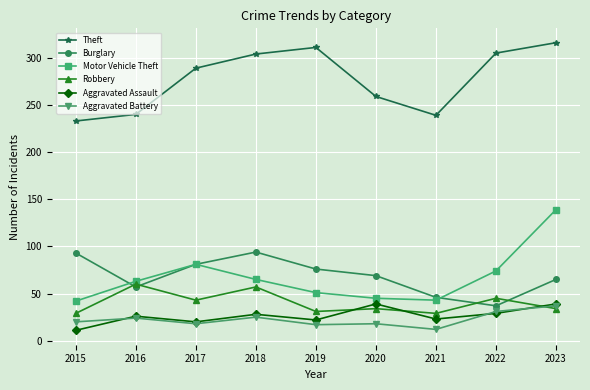

True or false: Theft and Aggravated Assault cross at least once.

False